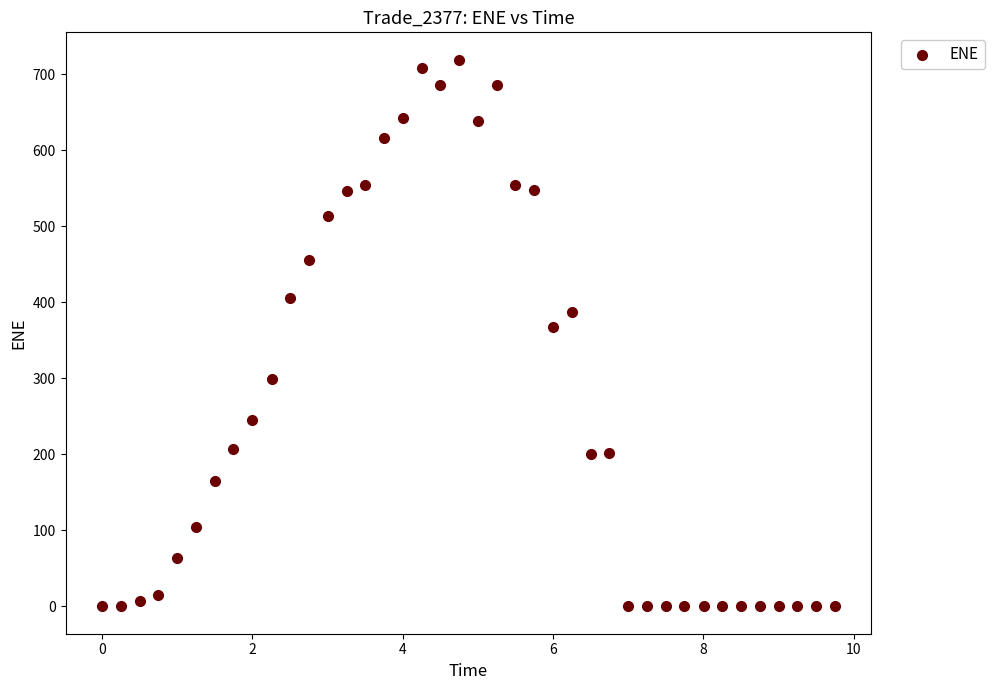

What is the range of Y values (max minus min)?

719.4